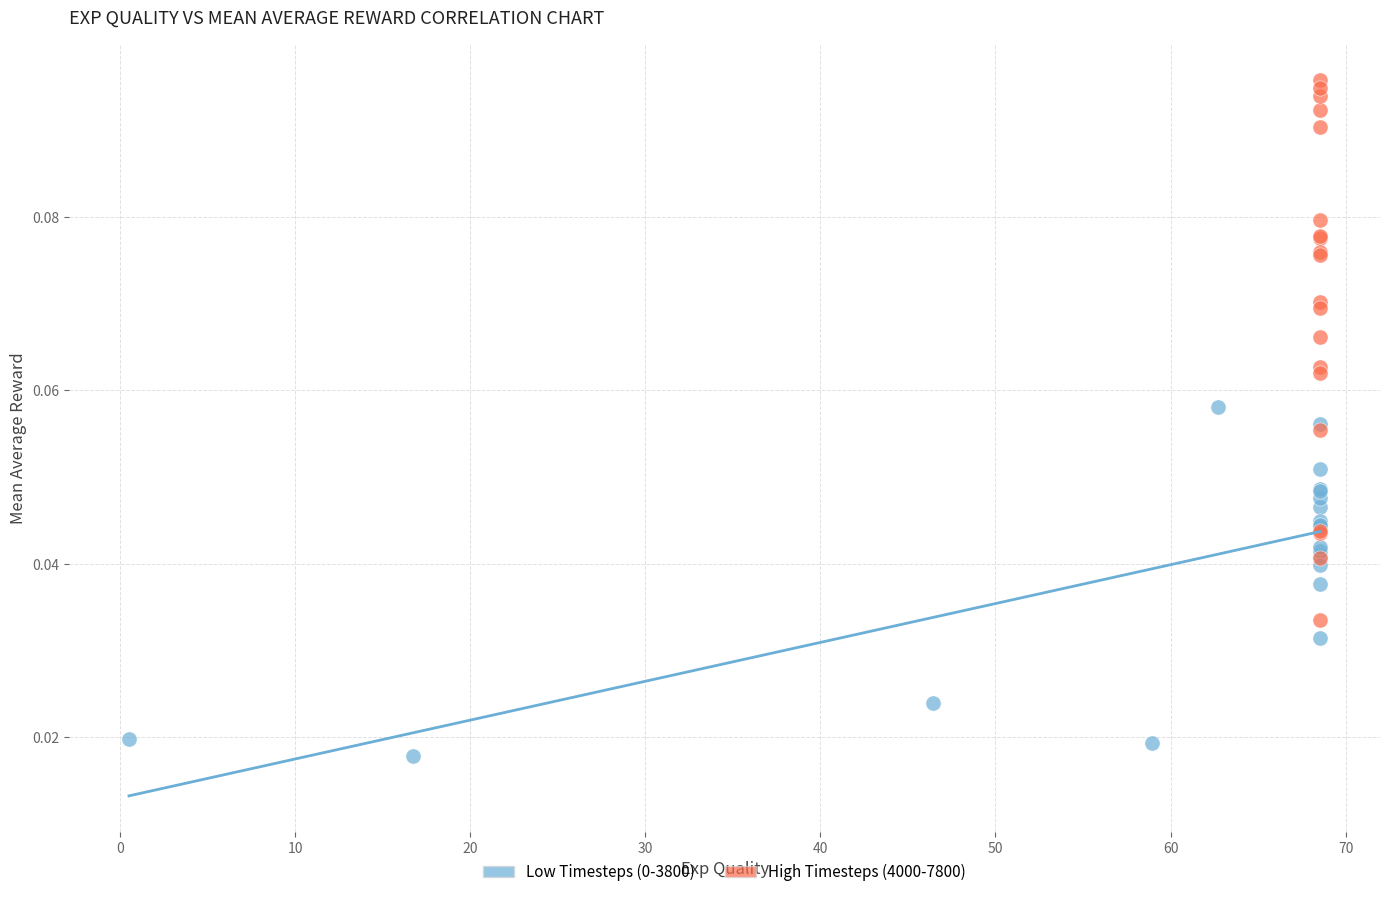

Which series has the largest Y range (max minus min)?

High Timesteps (4000-7800)